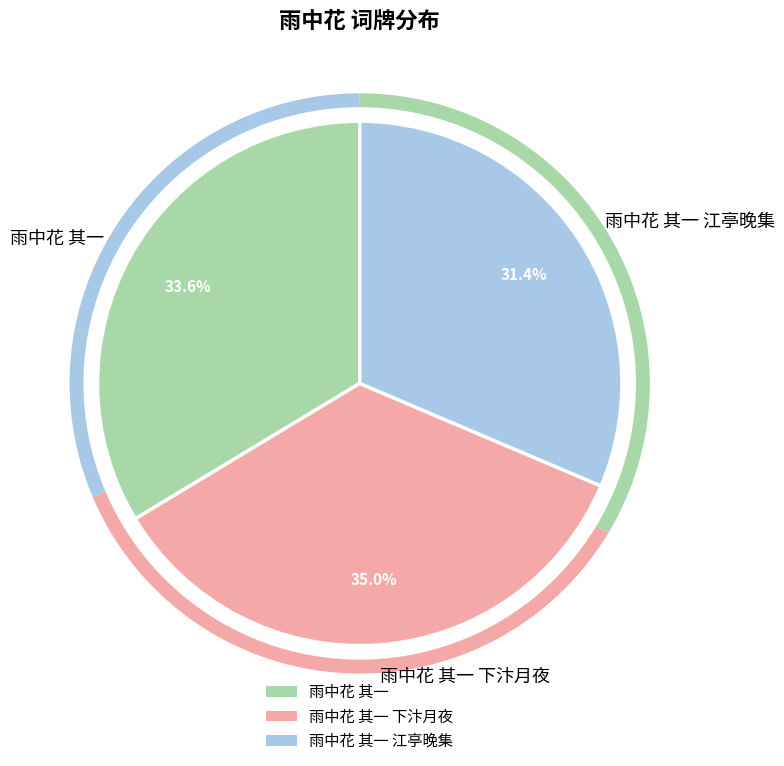

Does 雨中花 其一 represent more than half of the total?

No